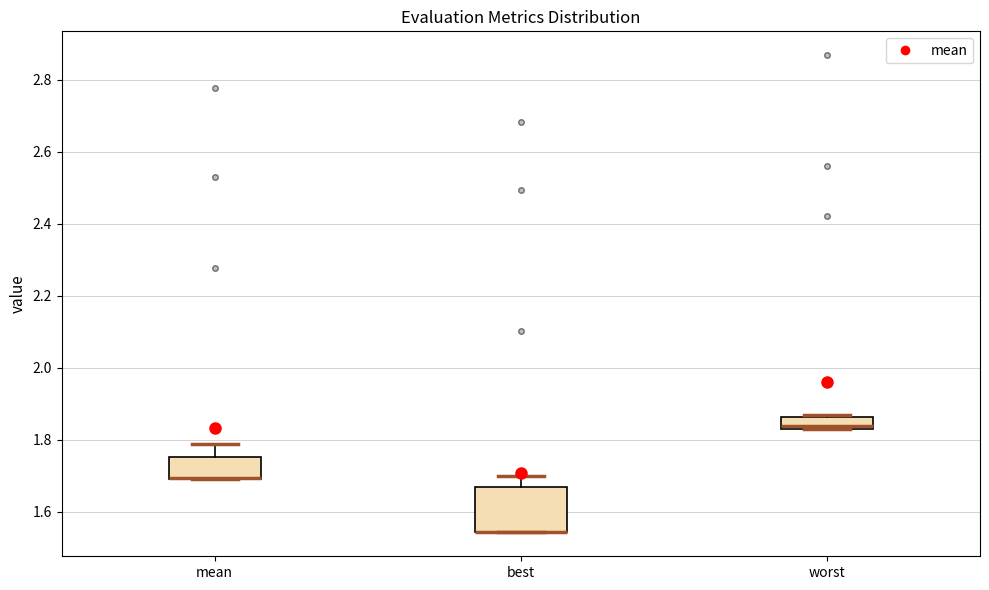

Reading left to right, transcribe this box plot: for each box, give where its median line is, the range the box spans, and where its two whiskers end, as read against the y-axis. The values are not printed on the chart, so give them approximately, as read against the axis.

mean: median 1.70 (drawn on the box's lower edge), box 1.68 to 1.76, whiskers 1.68 to 1.78
best: median 1.54 (drawn on the box's lower edge), box 1.54 to 1.66, whiskers 1.54 to 1.70
worst: median 1.84 (just above the box's lower edge), box 1.84 to 1.86, whiskers 1.84 to 1.86